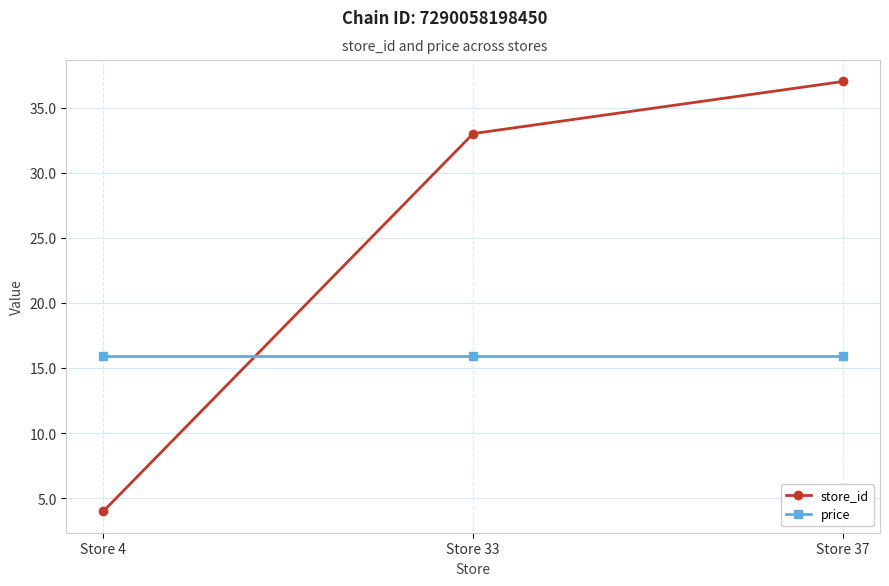

Which series has the largest total across all categories?

store_id